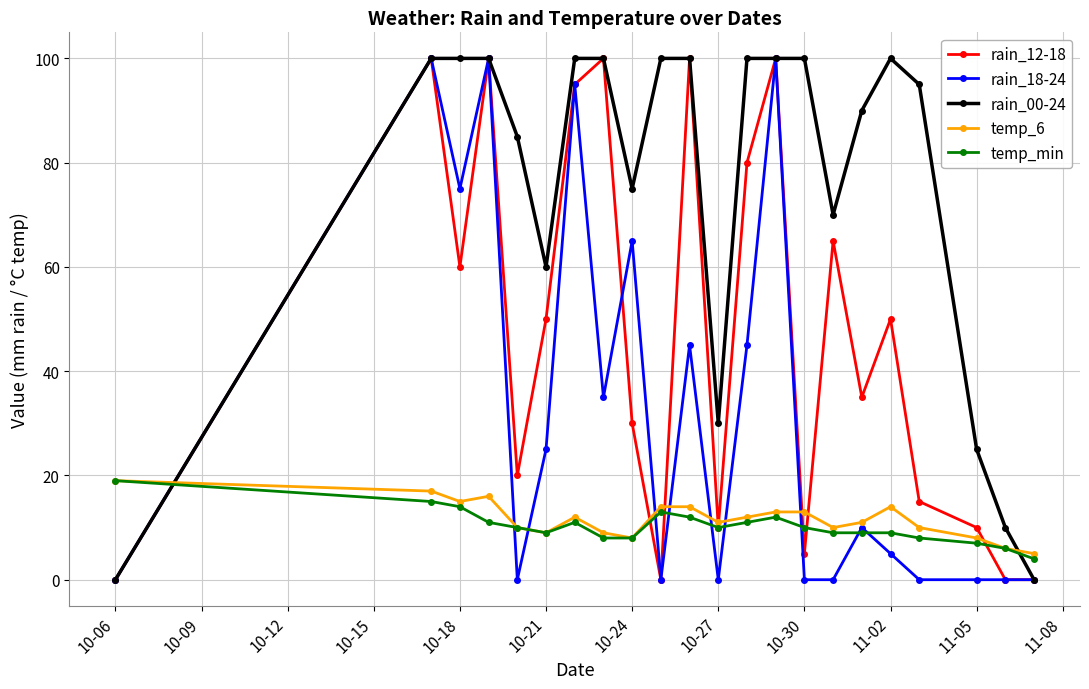

What is the greatest value displayed?

100